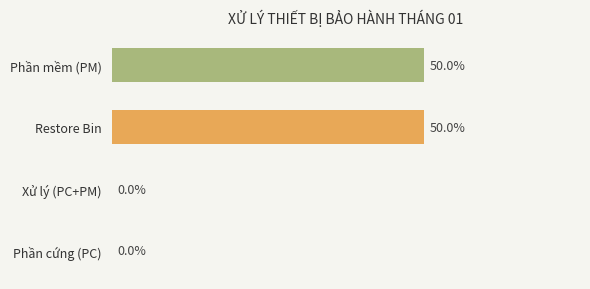

Which has a higher value, Phần cứng (PC) or Restore Bin?

Restore Bin